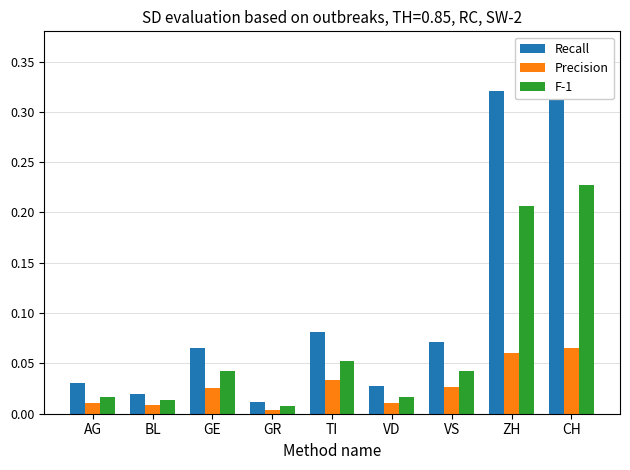

The Precision series shows 0.0 at AG. True or false?

False